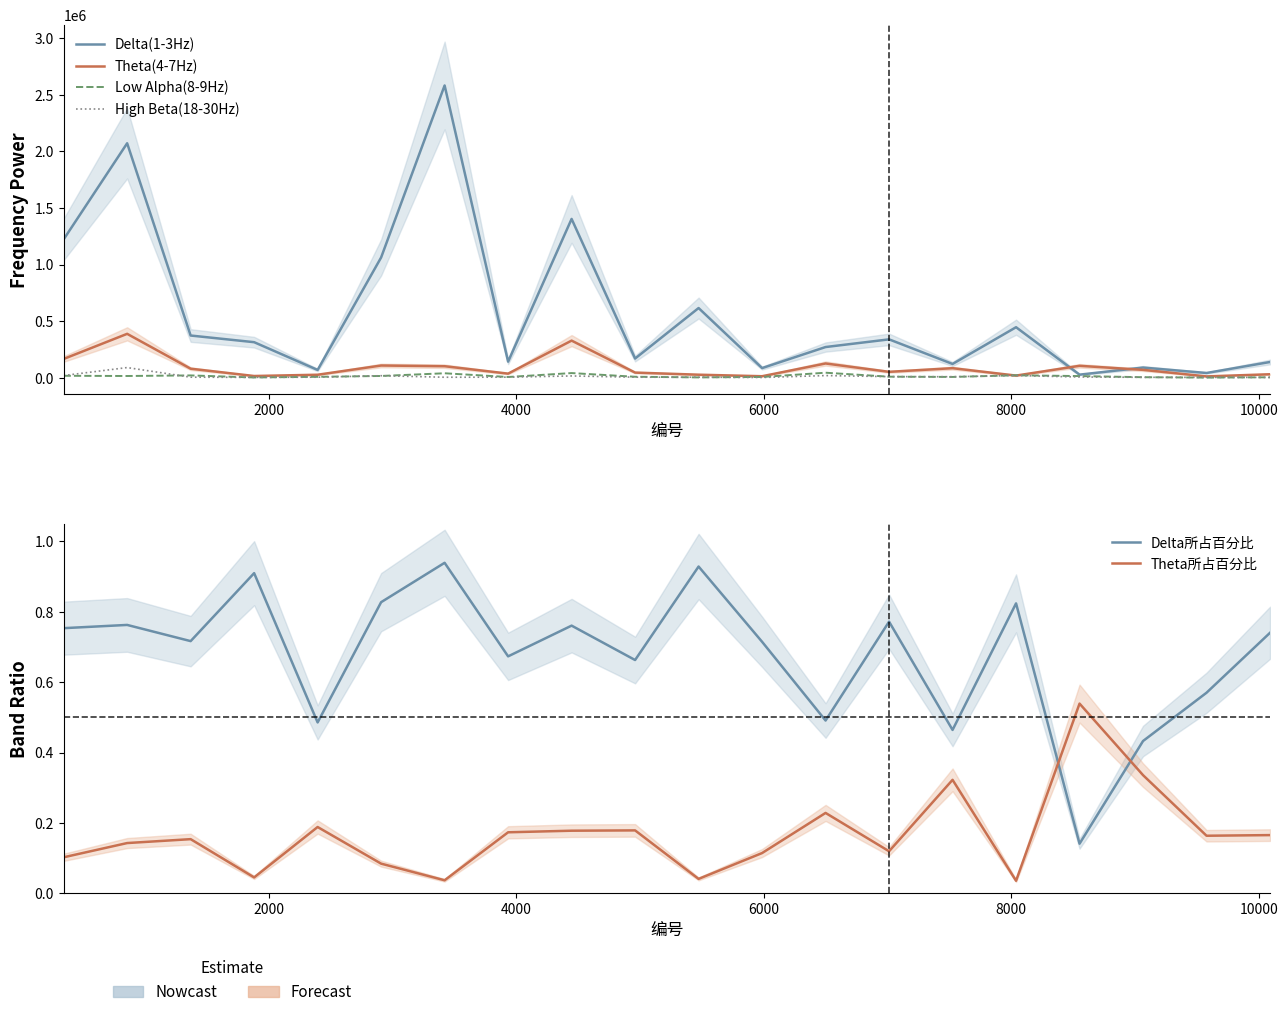

True or false: High Beta(18-30Hz) and Theta(4-7Hz) intersect in this chart.

True